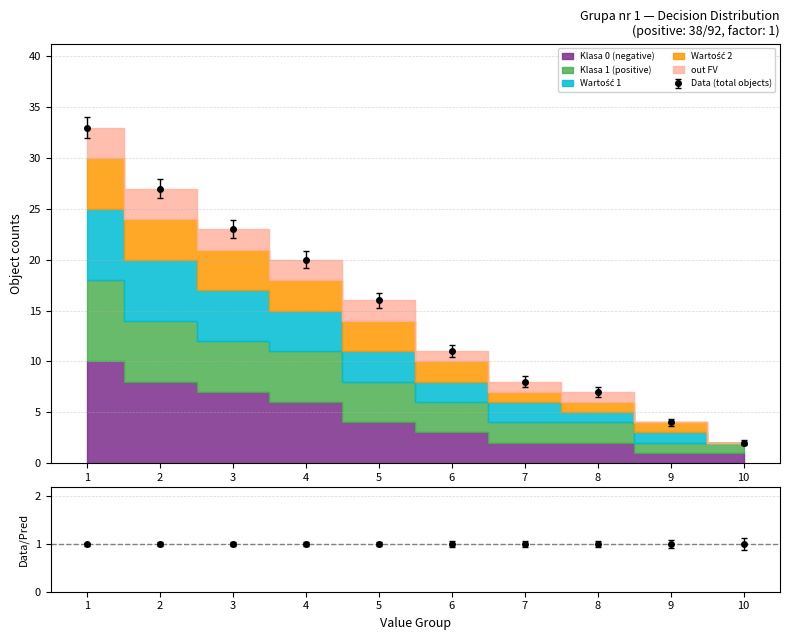

True or false: Wartość 1 and Klasa 1 (positive) cross at least once.

False